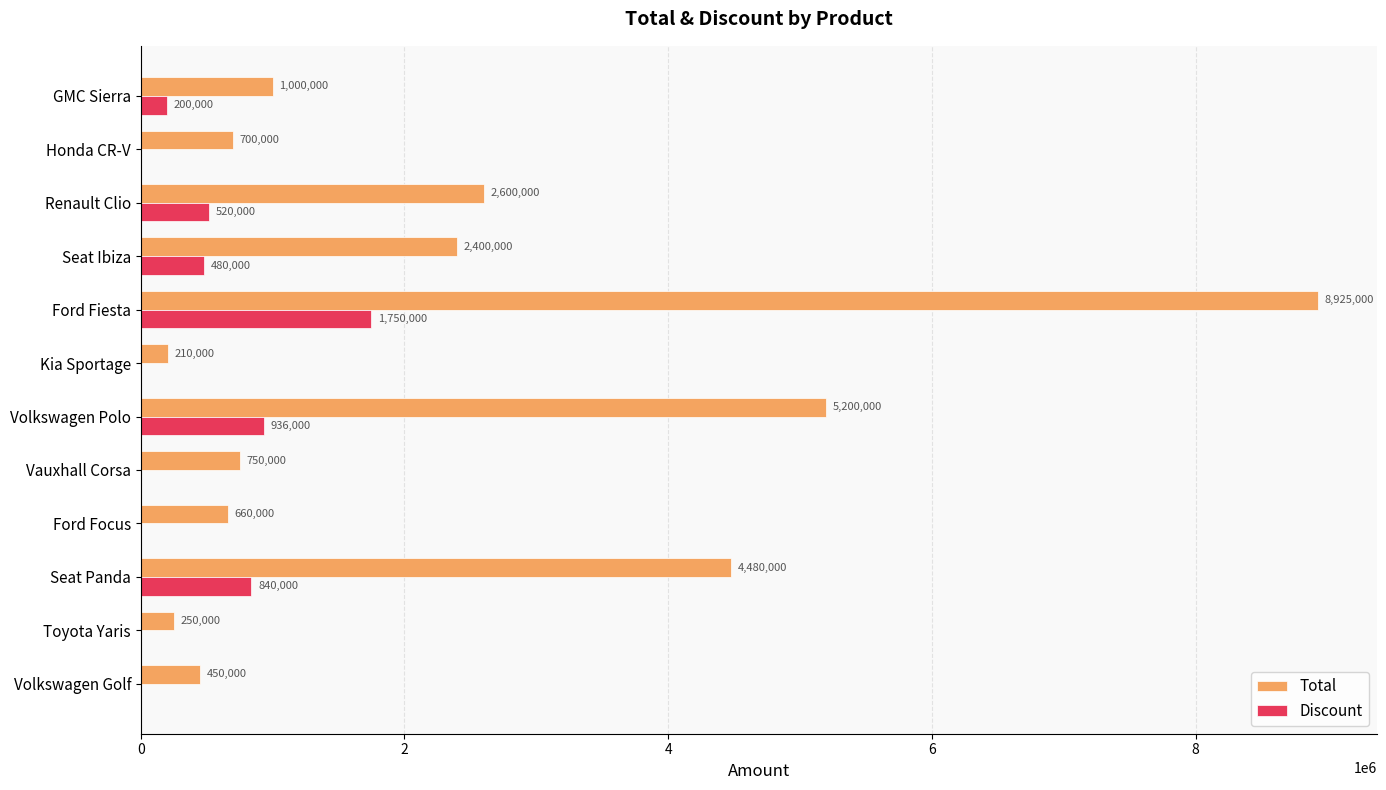

At which label does Total reach its peak?

Ford Fiesta